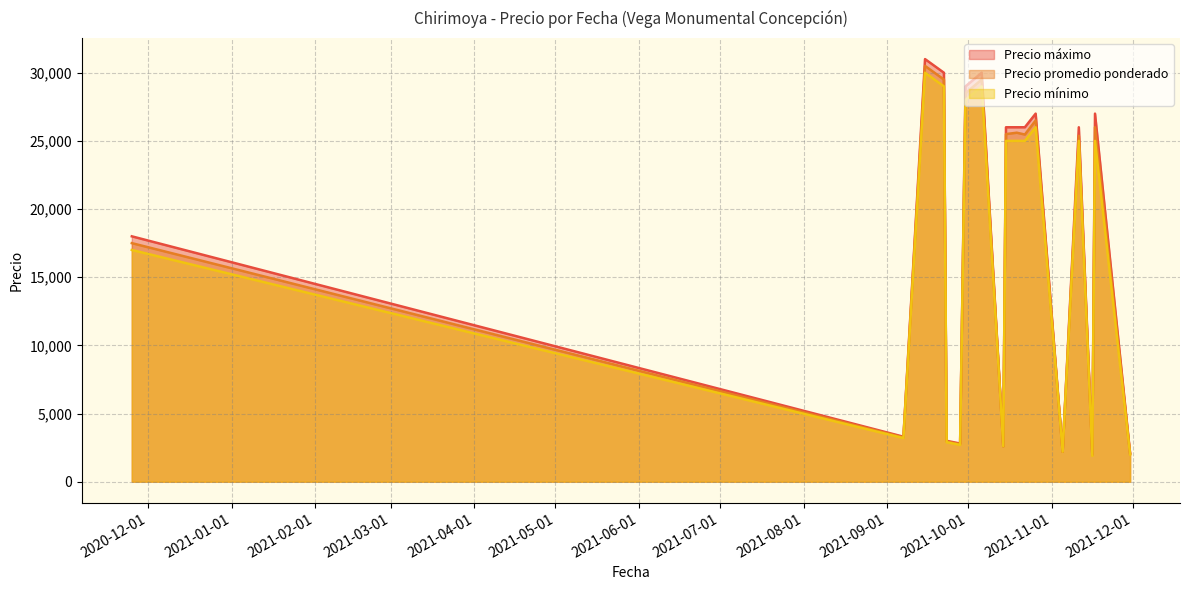

What is the label of the 10th point from the left?

2021-10-15